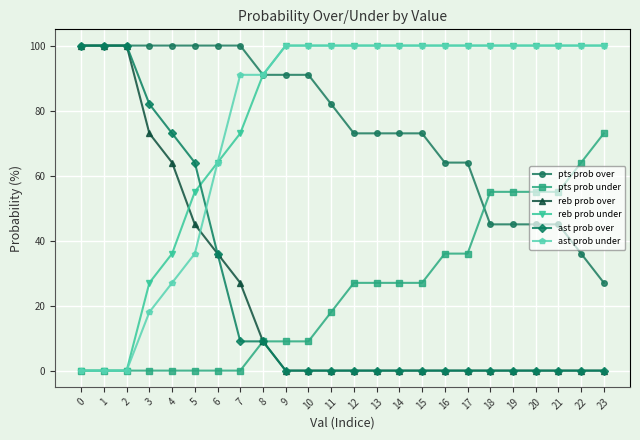

The ast prob under series shows 27 at 4. True or false?

True